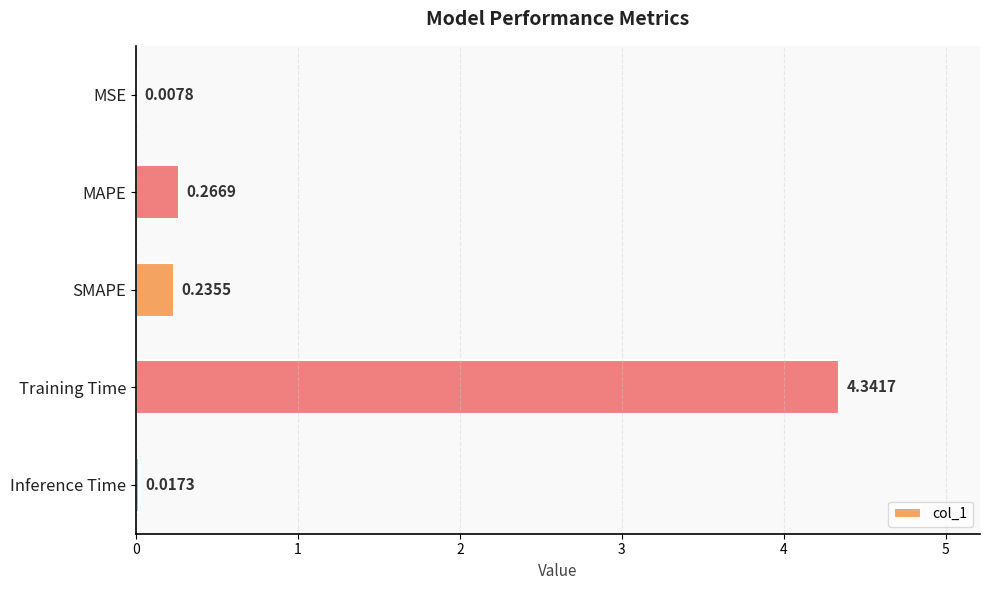

Which category has the highest value across all series?

Training Time